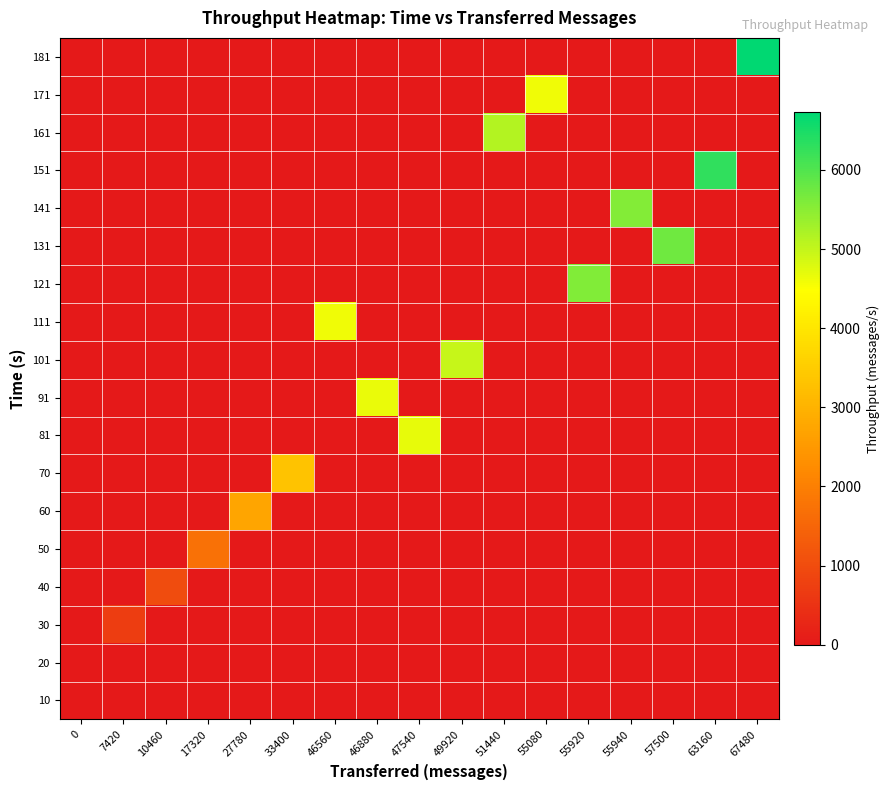

Reading left to right, list all the values displayed in this chart.

10: 0=0	7420=0	10460=0	17320=0	27780=0	33400=0	46560=0	46880=0	47540=0	49920=0	51440=0	55080=0	55920=0	55940=0	57500=0	63160=0	67480=0
20: 0=0	7420=0	10460=0	17320=0	27780=0	33400=0	46560=0	46880=0	47540=0	49920=0	51440=0	55080=0	55920=0	55940=0	57500=0	63160=0	67480=0
30: 0=0	7420=732	10460=0	17320=0	27780=0	33400=0	46560=0	46880=0	47540=0	49920=0	51440=0	55080=0	55920=0	55940=0	57500=0	63160=0	67480=0
40: 0=0	7420=0	10460=1020	17320=0	27780=0	33400=0	46560=0	46880=0	47540=0	49920=0	51440=0	55080=0	55920=0	55940=0	57500=0	63160=0	67480=0
50: 0=0	7420=0	10460=0	17320=1710	27780=0	33400=0	46560=0	46880=0	47540=0	49920=0	51440=0	55080=0	55920=0	55940=0	57500=0	63160=0	67480=0
60: 0=0	7420=0	10460=0	17320=0	27780=2733	33400=0	46560=0	46880=0	47540=0	49920=0	51440=0	55080=0	55920=0	55940=0	57500=0	63160=0	67480=0
70: 0=0	7420=0	10460=0	17320=0	27780=0	33400=3326	46560=0	46880=0	47540=0	49920=0	51440=0	55080=0	55920=0	55940=0	57500=0	63160=0	67480=0
81: 0=0	7420=0	10460=0	17320=0	27780=0	33400=0	46560=0	46880=0	47540=4692	49920=0	51440=0	55080=0	55920=0	55940=0	57500=0	63160=0	67480=0
91: 0=0	7420=0	10460=0	17320=0	27780=0	33400=0	46560=0	46880=4666	47540=0	49920=0	51440=0	55080=0	55920=0	55940=0	57500=0	63160=0	67480=0
101: 0=0	7420=0	10460=0	17320=0	27780=0	33400=0	46560=0	46880=0	47540=0	49920=4978	51440=0	55080=0	55920=0	55940=0	57500=0	63160=0	67480=0
111: 0=0	7420=0	10460=0	17320=0	27780=0	33400=0	46560=4611	46880=0	47540=0	49920=0	51440=0	55080=0	55920=0	55940=0	57500=0	63160=0	67480=0
121: 0=0	7420=0	10460=0	17320=0	27780=0	33400=0	46560=0	46880=0	47540=0	49920=0	51440=0	55080=0	55920=5577	55940=0	57500=0	63160=0	67480=0
131: 0=0	7420=0	10460=0	17320=0	27780=0	33400=0	46560=0	46880=0	47540=0	49920=0	51440=0	55080=0	55920=0	55940=0	57500=5733	63160=0	67480=0
141: 0=0	7420=0	10460=0	17320=0	27780=0	33400=0	46560=0	46880=0	47540=0	49920=0	51440=0	55080=0	55920=0	55940=5566	57500=0	63160=0	67480=0
151: 0=0	7420=0	10460=0	17320=0	27780=0	33400=0	46560=0	46880=0	47540=0	49920=0	51440=0	55080=0	55920=0	55940=0	57500=0	63160=6299	67480=0
161: 0=0	7420=0	10460=0	17320=0	27780=0	33400=0	46560=0	46880=0	47540=0	49920=0	51440=5133	55080=0	55920=0	55940=0	57500=0	63160=0	67480=0
171: 0=0	7420=0	10460=0	17320=0	27780=0	33400=0	46560=0	46880=0	47540=0	49920=0	51440=0	55080=4611	55920=0	55940=0	57500=0	63160=0	67480=0
181: 0=0	7420=0	10460=0	17320=0	27780=0	33400=0	46560=0	46880=0	47540=0	49920=0	51440=0	55080=0	55920=0	55940=0	57500=0	63160=0	67480=6725